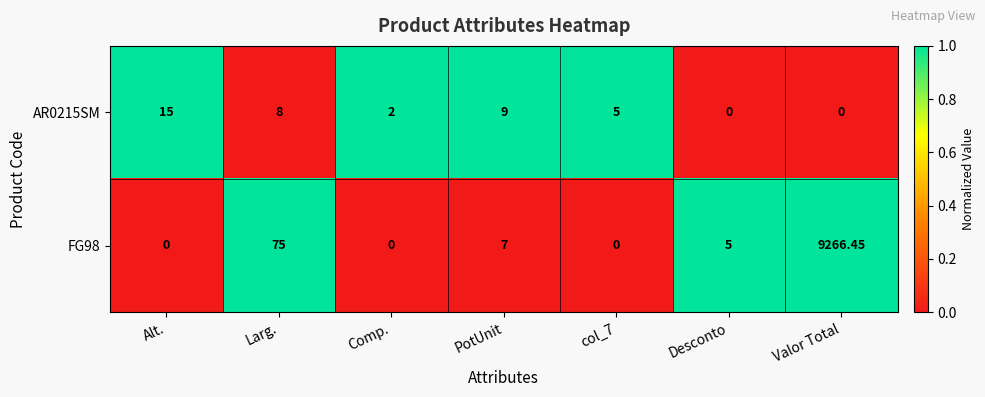

Is the value of AR0215SM at Alt. greater than the value of FG98 at Alt.?

Yes